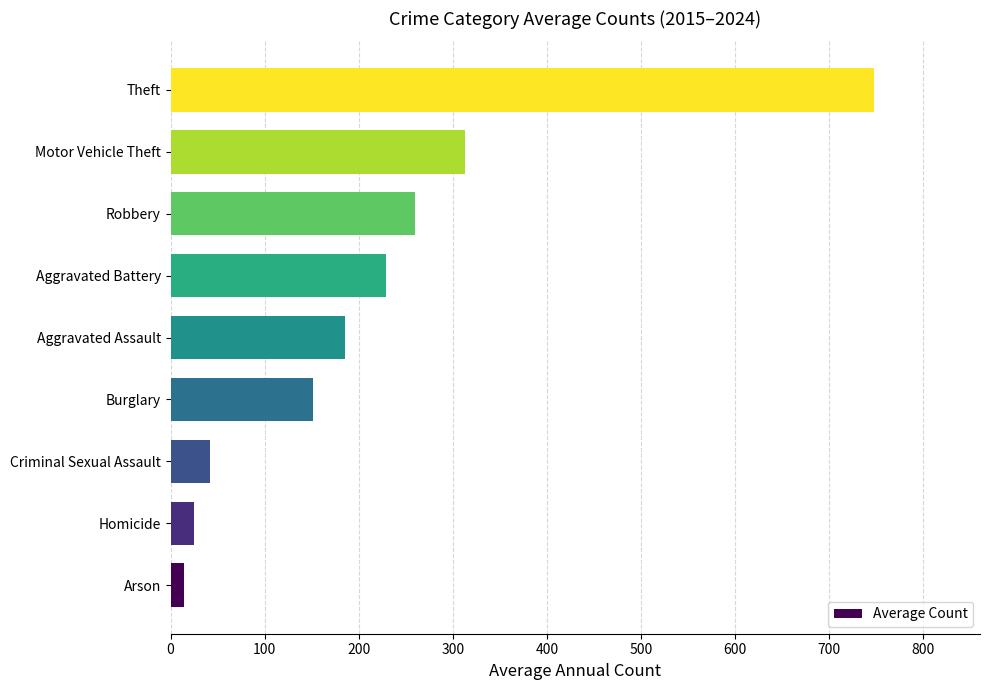

Are the bars horizontal?

Yes